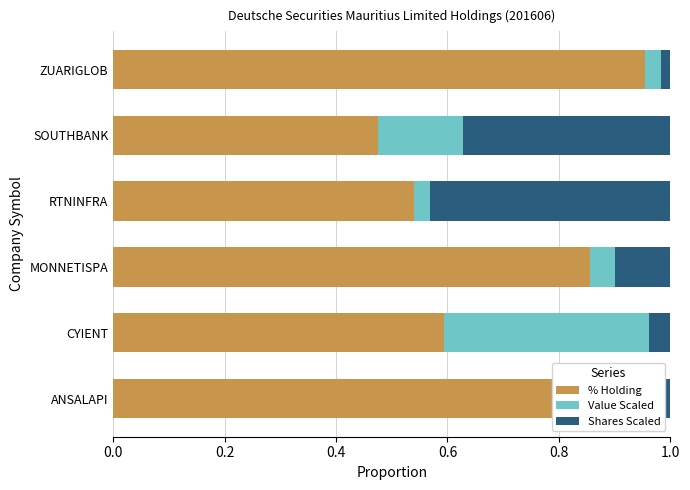

What is the average value of the % Holding series?

0.7